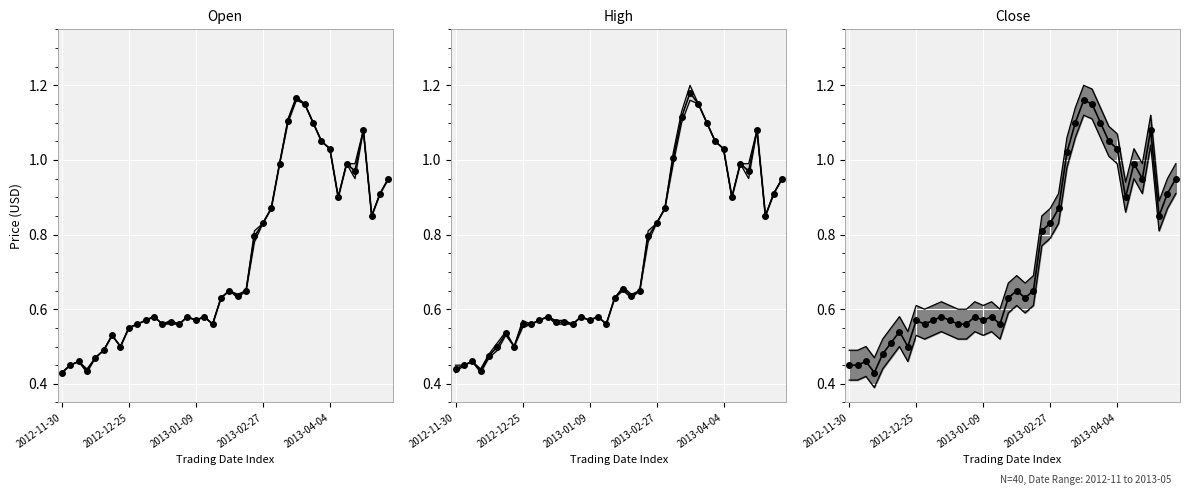

Reading left to right, what are all the values shown in this chart?

Open: 0.4	0.5	0.5	0.4	0.5	0.5	0.5	0.5	0.6	0.6	0.6	0.6	0.6	0.6	0.6	0.6	0.6	0.6	0.6	0.6	0.7	0.6	0.7	0.8	0.8	0.9	1.0	1.1	1.2	1.1	1.1	1.1	1.0	0.9	1.0	1.0	1.1	0.8	0.9	0.9
High: 0.5	0.5	0.5	0.4	0.5	0.5	0.5	0.5	0.6	0.6	0.6	0.6	0.6	0.6	0.6	0.6	0.6	0.6	0.6	0.6	0.7	0.6	0.7	0.8	0.8	0.9	1.0	1.1	1.2	1.1	1.1	1.1	1.0	0.9	1.0	1.0	1.1	0.8	0.9	0.9
Low: 0.4	0.5	0.5	0.4	0.5	0.5	0.5	0.5	0.6	0.6	0.6	0.6	0.6	0.6	0.6	0.6	0.6	0.6	0.6	0.6	0.7	0.6	0.7	0.8	0.8	0.9	1.0	1.1	1.2	1.1	1.1	1.1	1.0	0.9	1.0	0.9	1.1	0.8	0.9	0.9
Close: 0.5	0.5	0.5	0.4	0.5	0.5	0.5	0.5	0.6	0.6	0.6	0.6	0.6	0.6	0.6	0.6	0.6	0.6	0.6	0.6	0.7	0.6	0.7	0.8	0.8	0.9	1.0	1.1	1.2	1.1	1.1	1.1	1.0	0.9	1.0	0.9	1.1	0.8	0.9	0.9